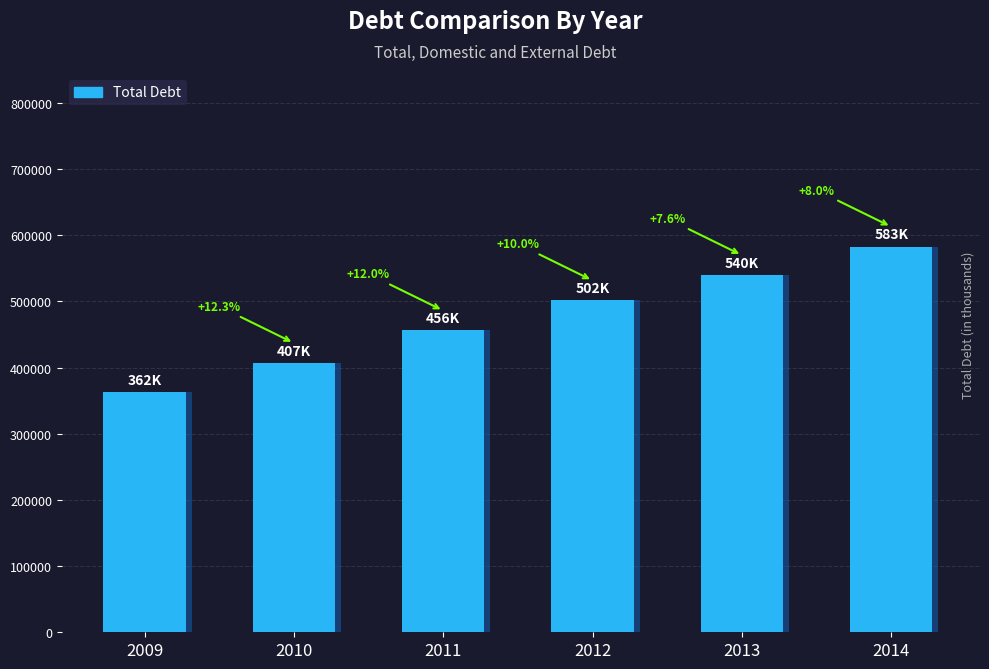

How many series are shown in this chart?

1